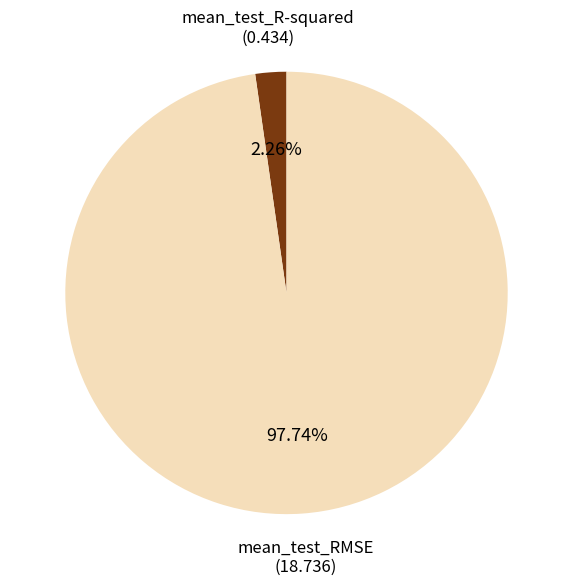

Count the number of slices in the pie.

2